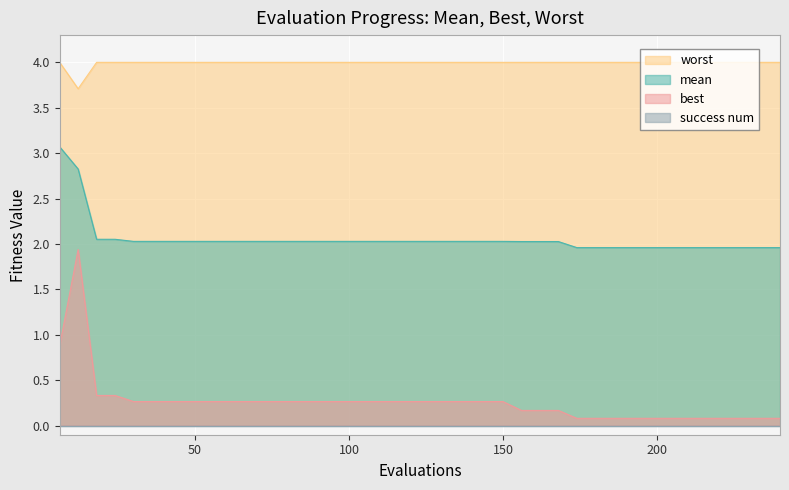

True or false: mean has more than 0 interior local peaks.

False